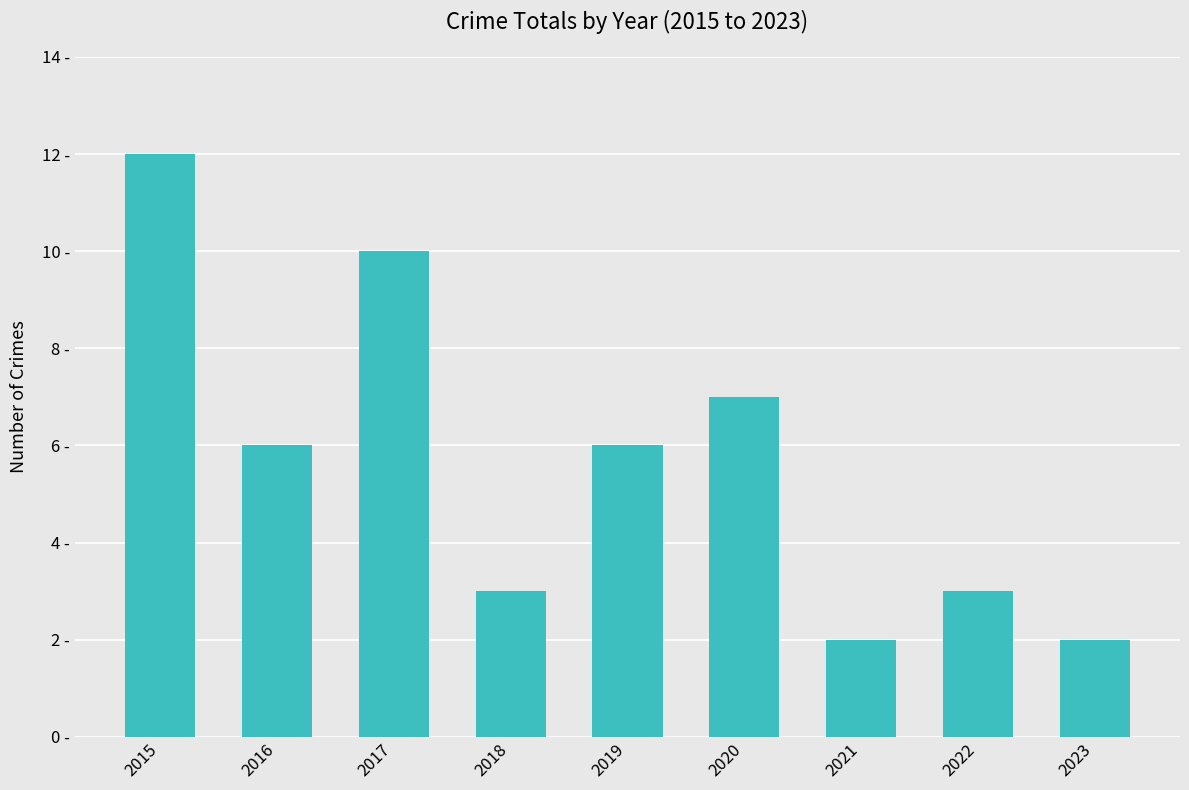

Between 2022 and 2017, which is larger?

2017